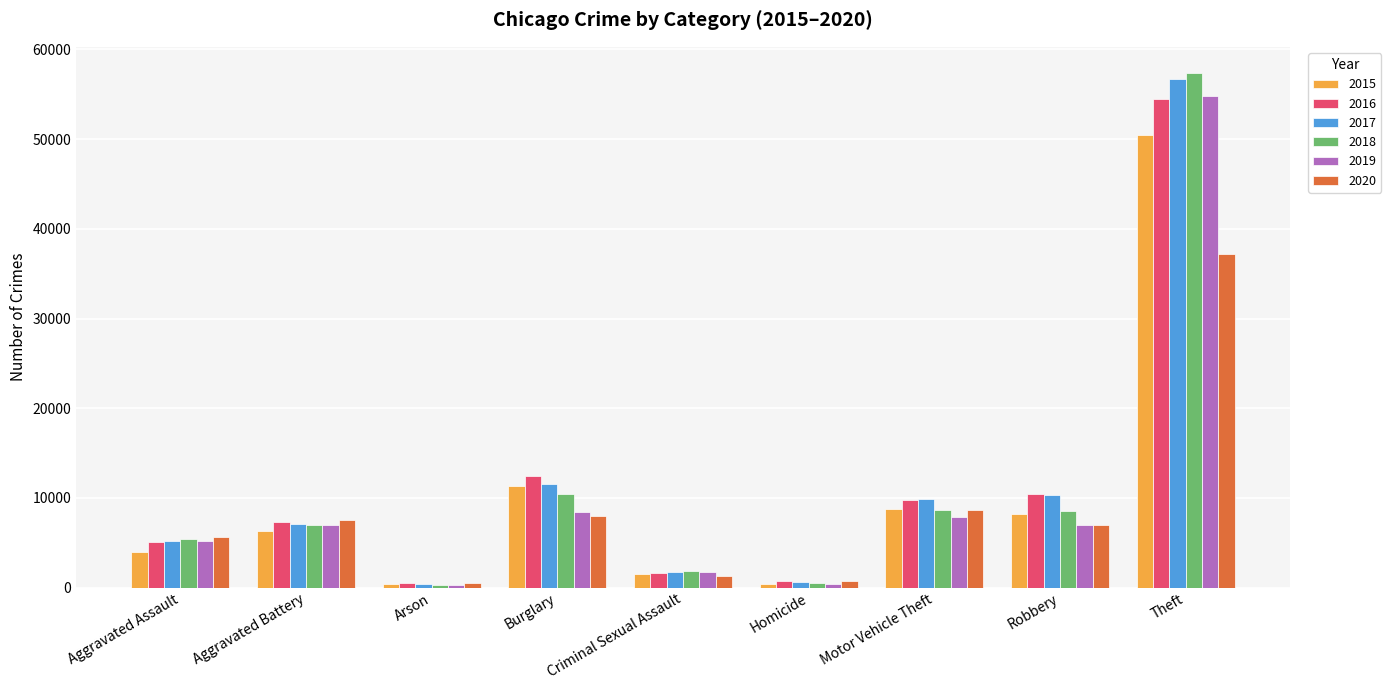

Which series changed the most between Motor Vehicle Theft and Robbery?

2020